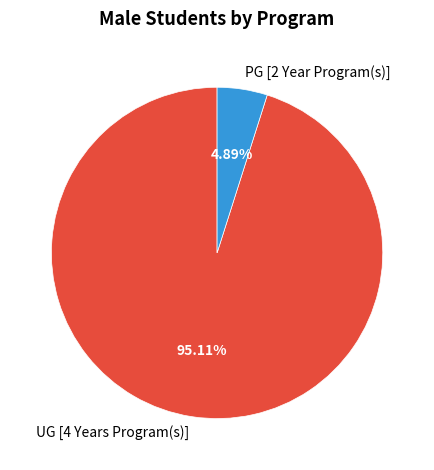

To the nearest percent, what portion does UG [4 Years Program(s)] represent?

95%